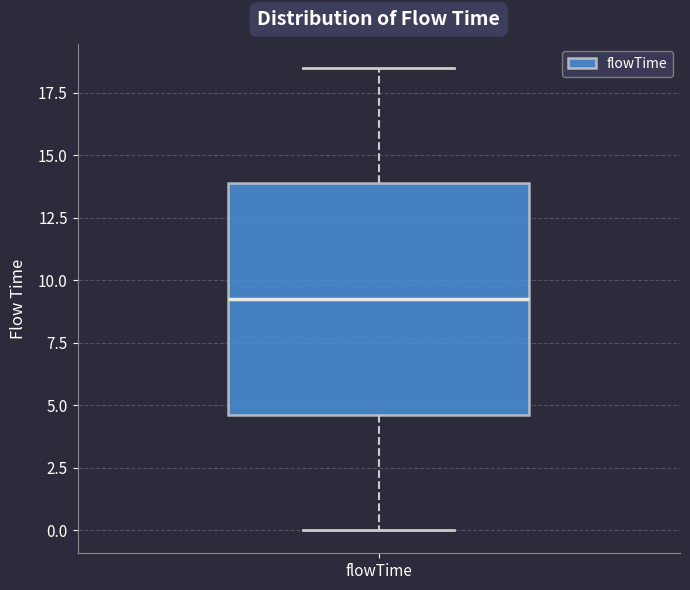

Transcribe this box plot: give where the median line is, the range the box spans, and where the two whiskers end, as read against the y-axis. The values are not printed on the chart, so give them approximately, as read against the axis.

median 9.5, box 4.5 to 14.0, whiskers 0.0 to 18.5